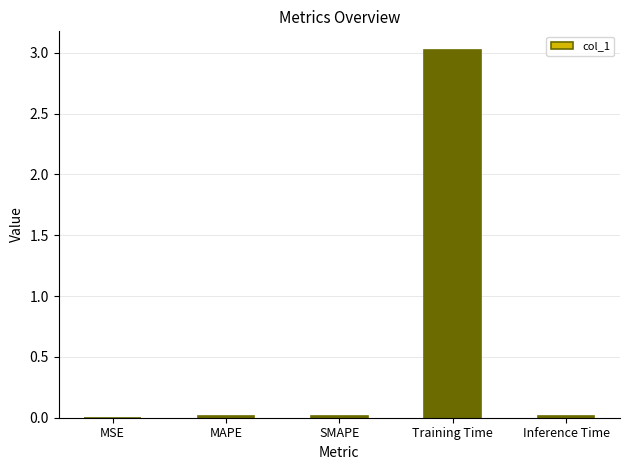

What is the greatest value displayed?

3.0